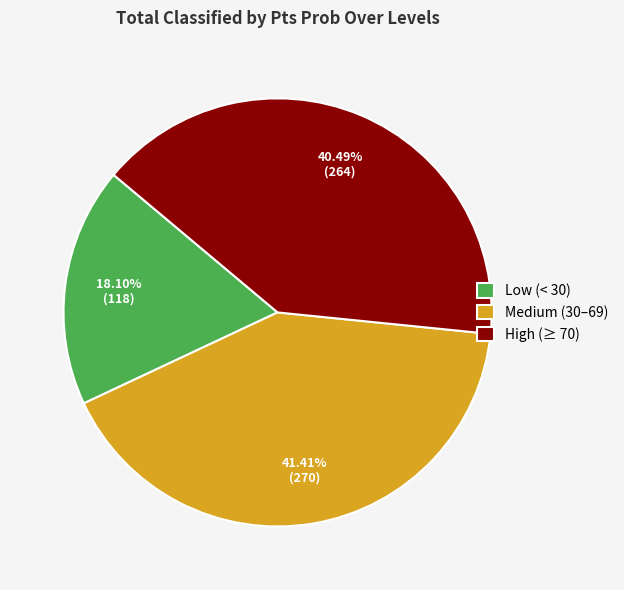

Approximately how many times larger is the value at High (≥ 70) compared to Low (< 30)?

2.2